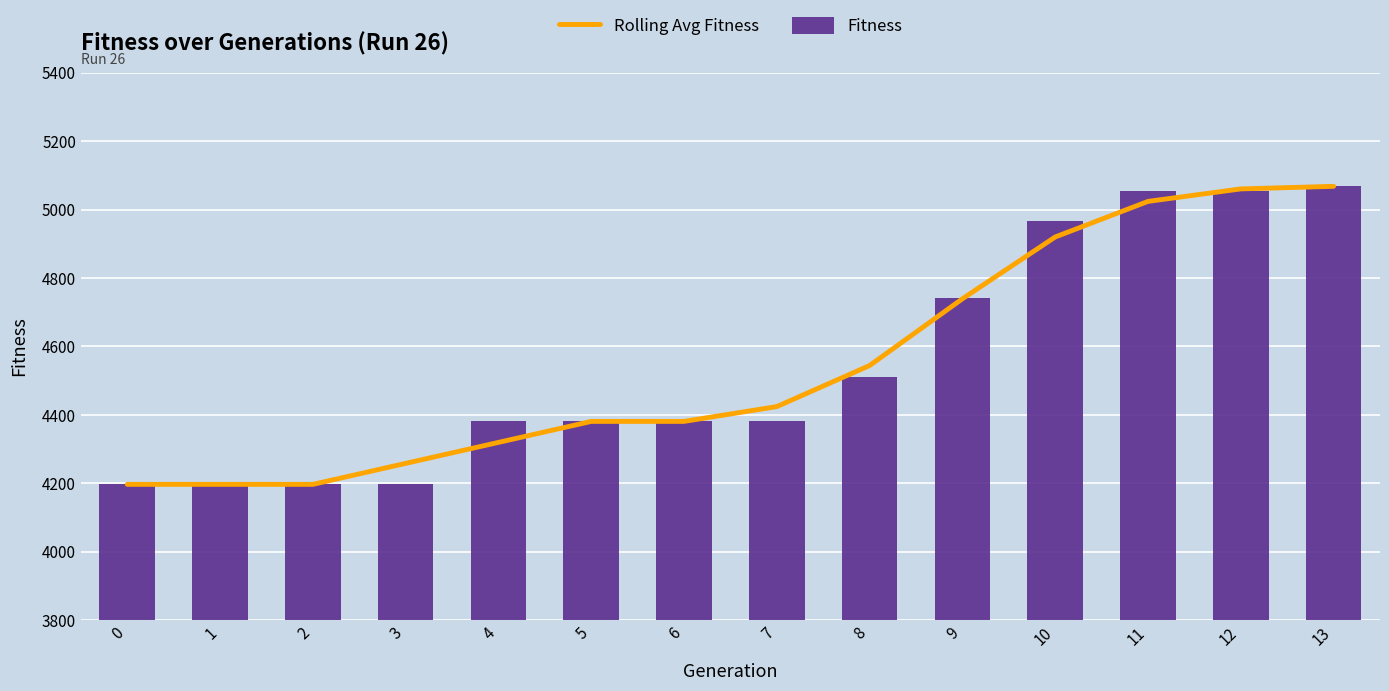

How many values in the Fitness series exceed 4381?

6